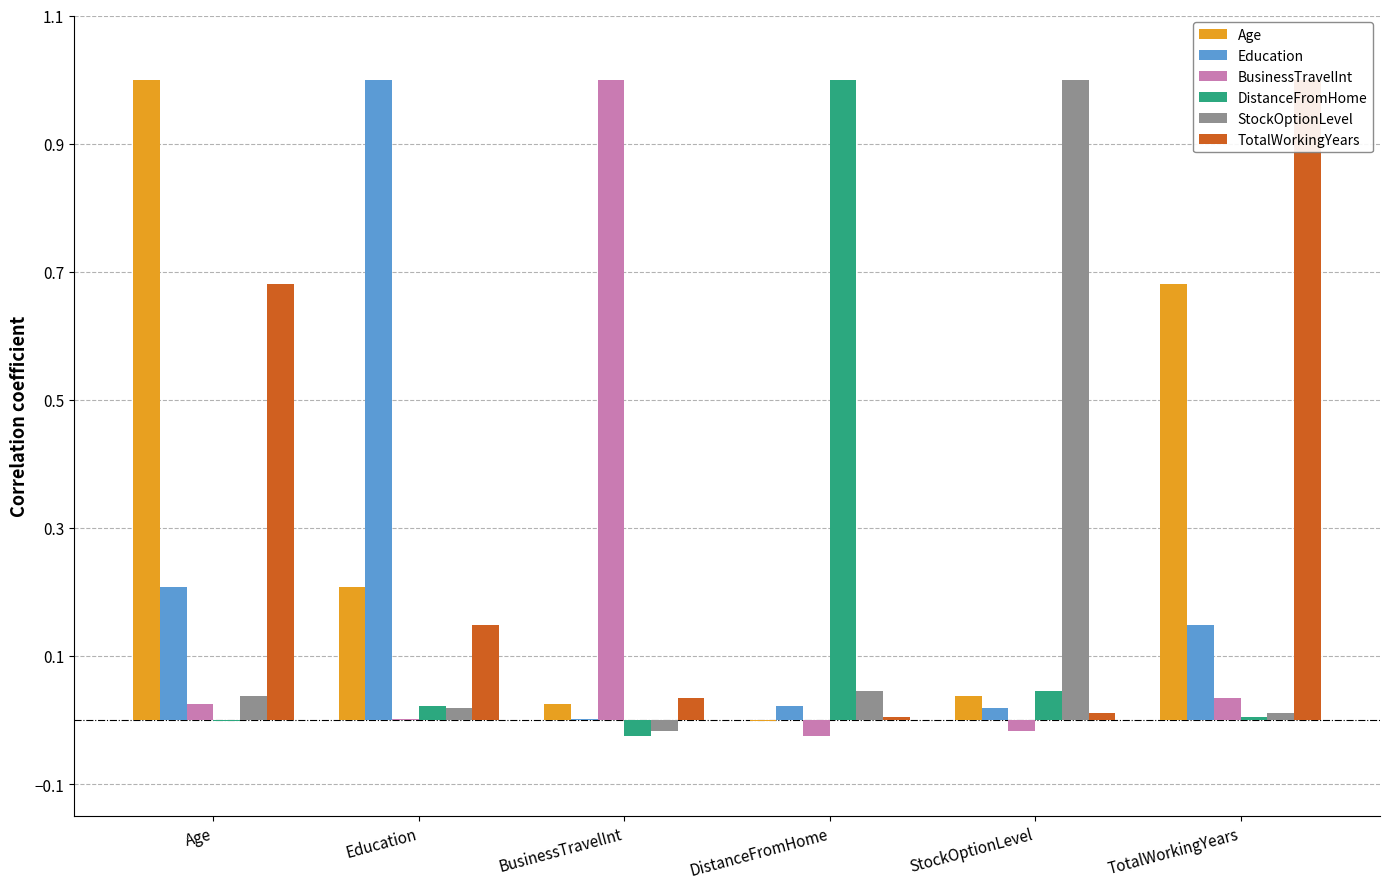

How many values in BusinessTravelInt are above zero?

4